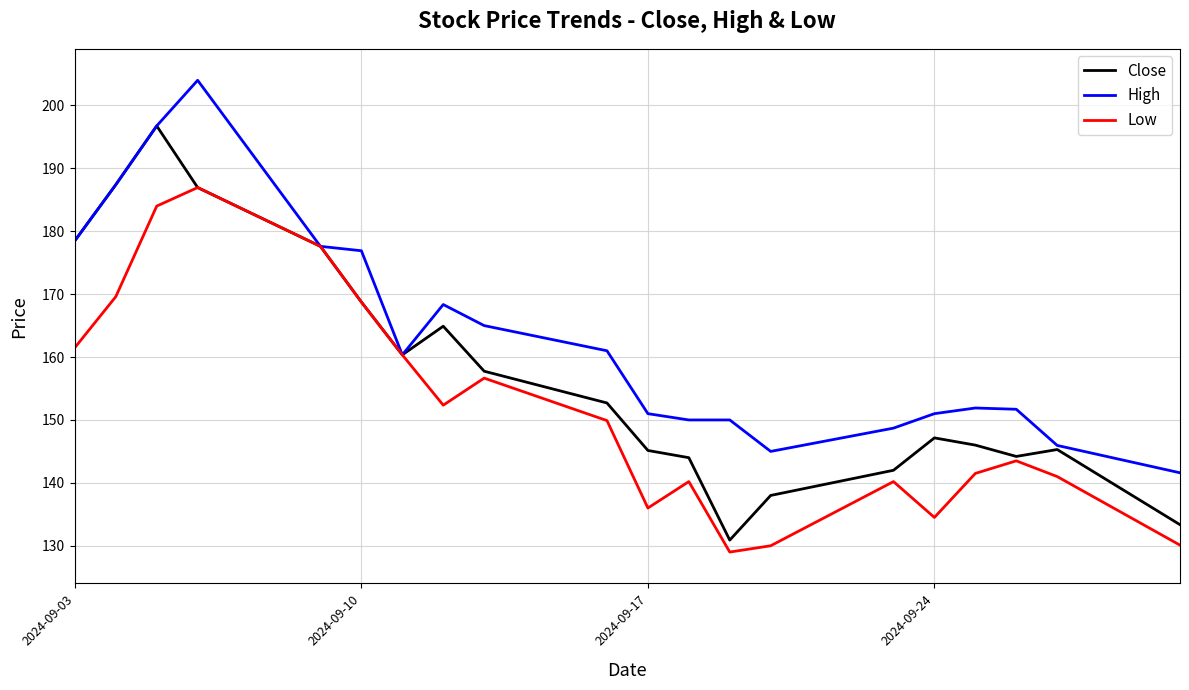

List the series in order of their overall mean, highest first.

High, Close, Low